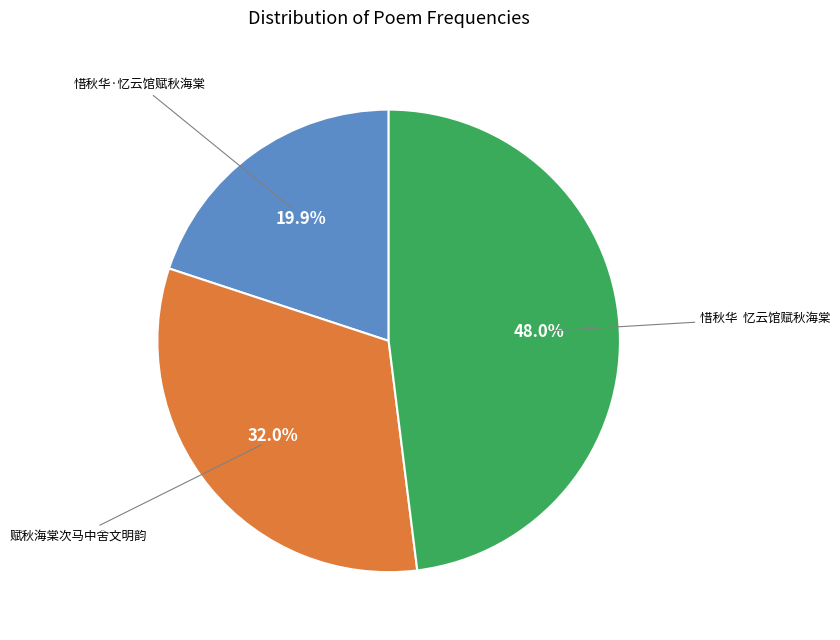

Is there a majority slice in this chart?

No